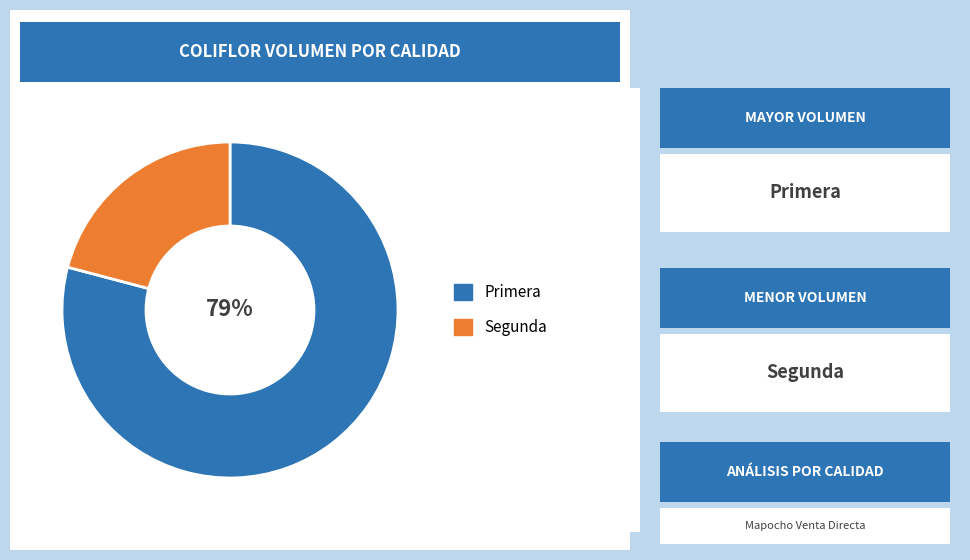

To the nearest percent, what is the difference between the largest and smallest slice percentages?

58%